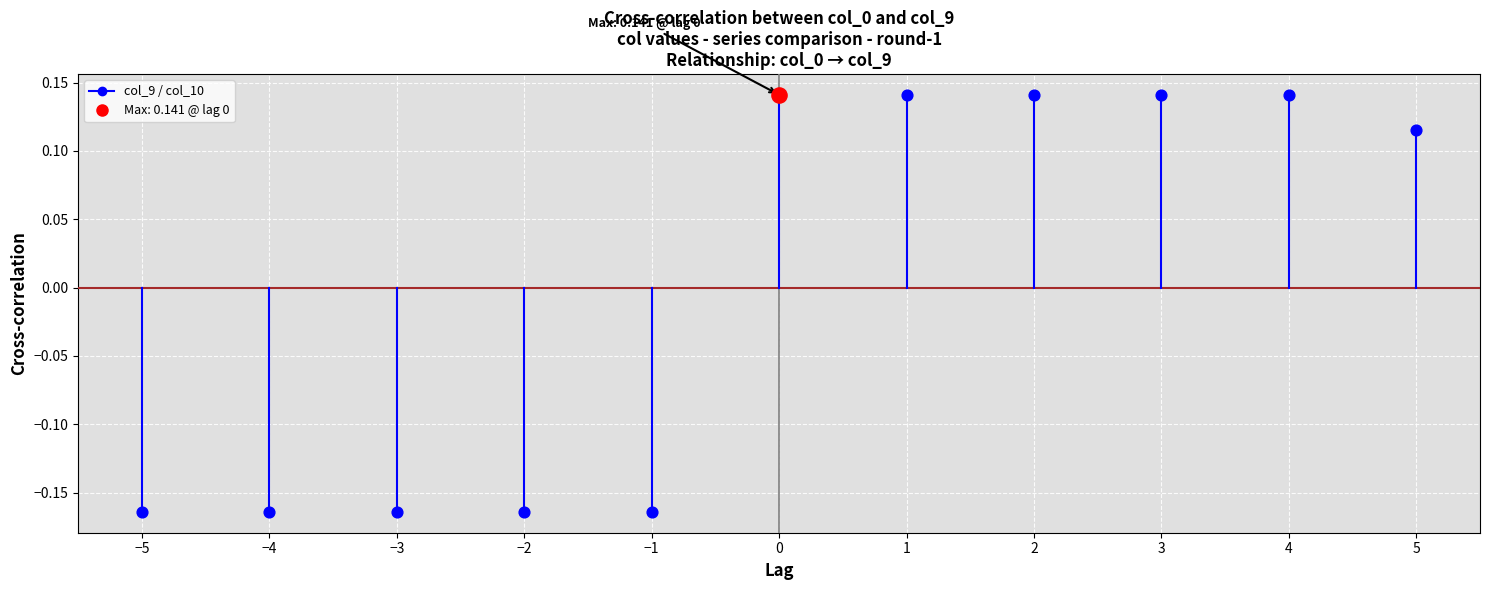

Which has a higher value, −5 or −5?

−5